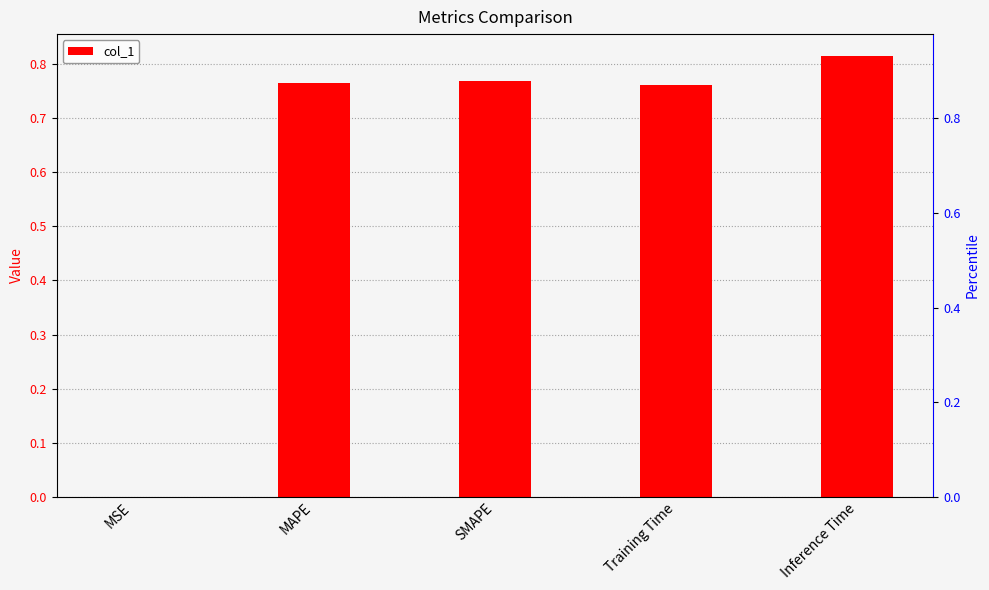

What is the sum of the values at MSE and MAPE?

0.8